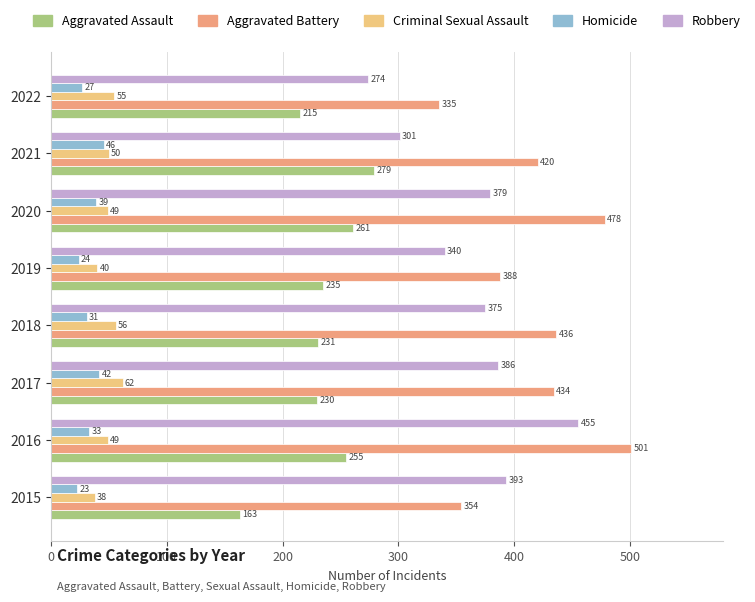

Between 2016 and 2017, which series saw the biggest shift?

Robbery